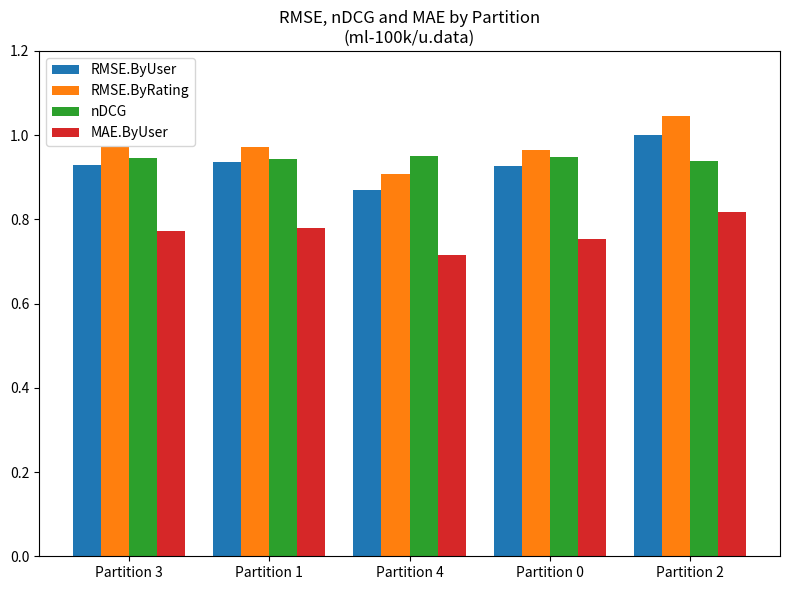

What is the difference between the maximum and second lowest values in the MAE.ByUser series?

0.1